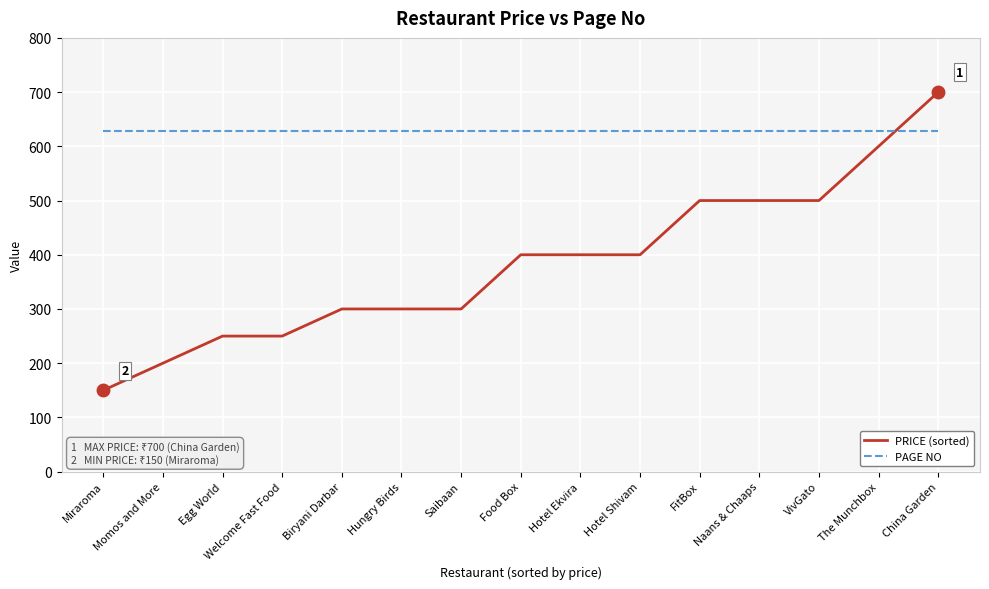

How many intersections are there between PAGE NO and PRICE (sorted)?

1